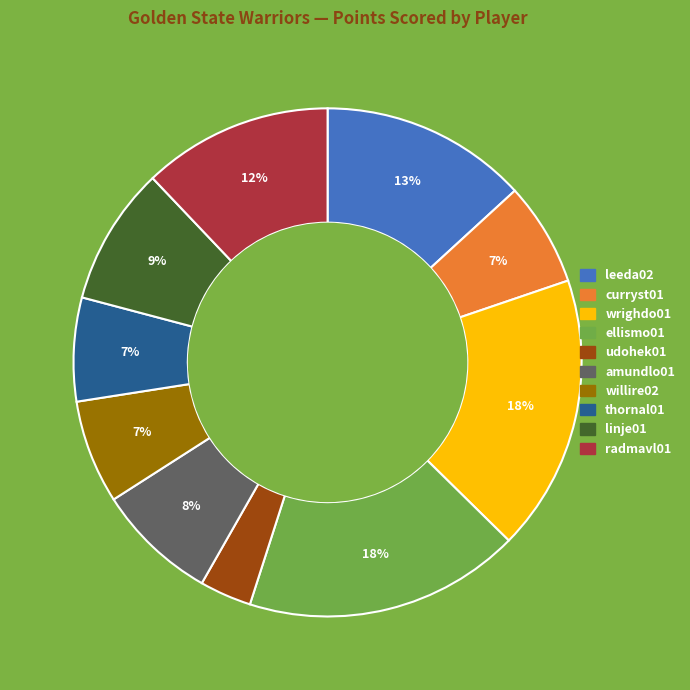

Which slice is the smallest?

udohek01